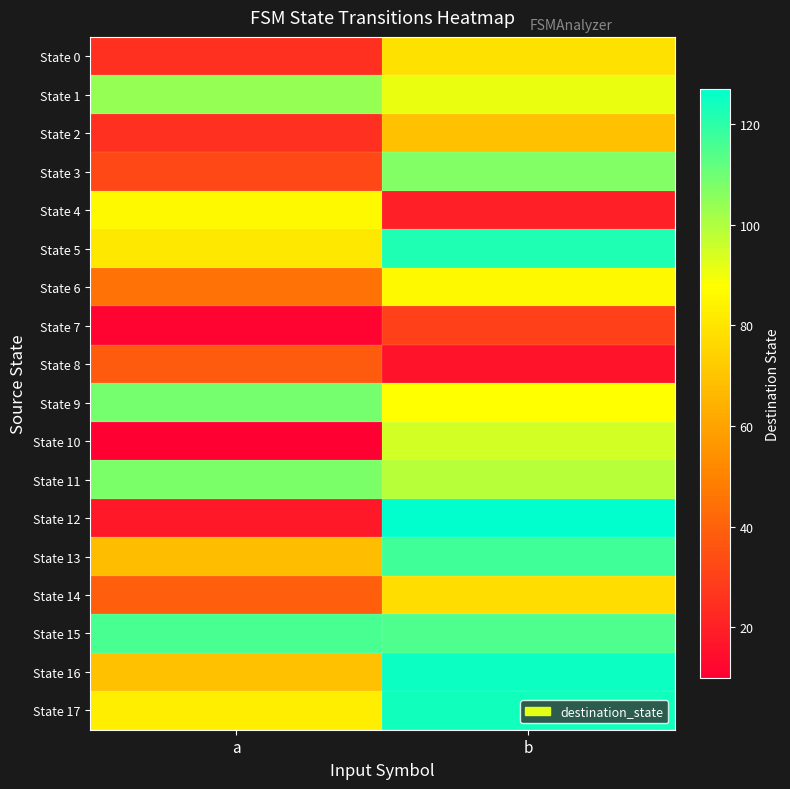

Reading left to right, transcribe all the data shown in this chart.

State 0: a=25	b=79
State 1: a=104	b=91
State 2: a=25	b=69
State 3: a=32	b=107
State 4: a=86	b=20
State 5: a=81	b=122
State 6: a=45	b=86
State 7: a=11	b=30
State 8: a=38	b=16
State 9: a=109	b=88
State 10: a=10	b=95
State 11: a=108	b=99
State 12: a=18	b=127
State 13: a=68	b=117
State 14: a=39	b=78
State 15: a=116	b=115
State 16: a=69	b=125
State 17: a=83	b=124